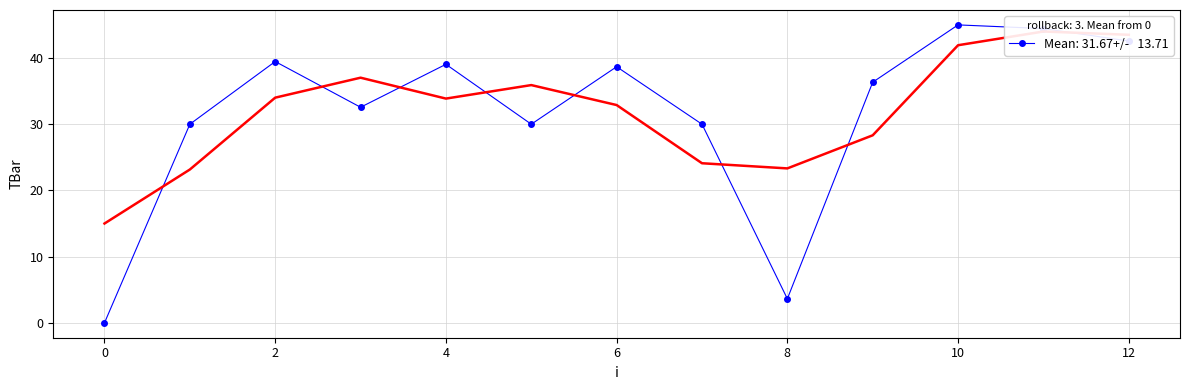

List the labels in order of value, largest first.

10, 11, 12, 2, 4, 6, 9, 3, 1, 5, 7, 8, 0